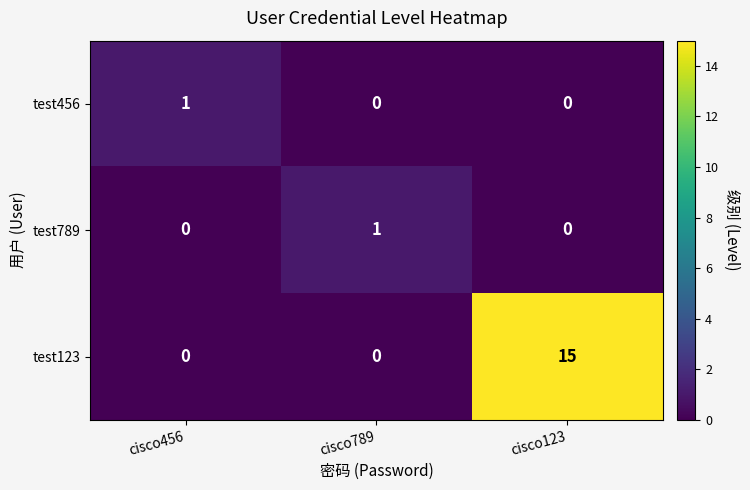

What is the difference between the highest and lowest values at cisco789?

1